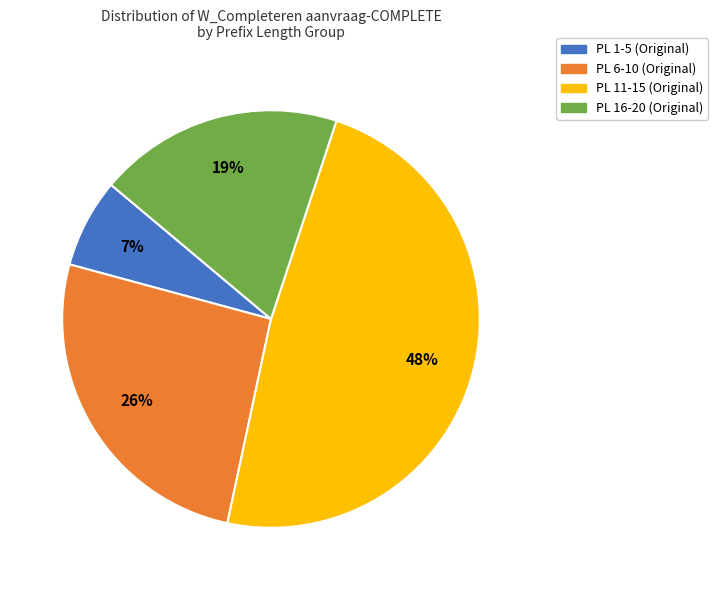

To the nearest percent, what is the difference between the largest and smallest slice percentages?

41%